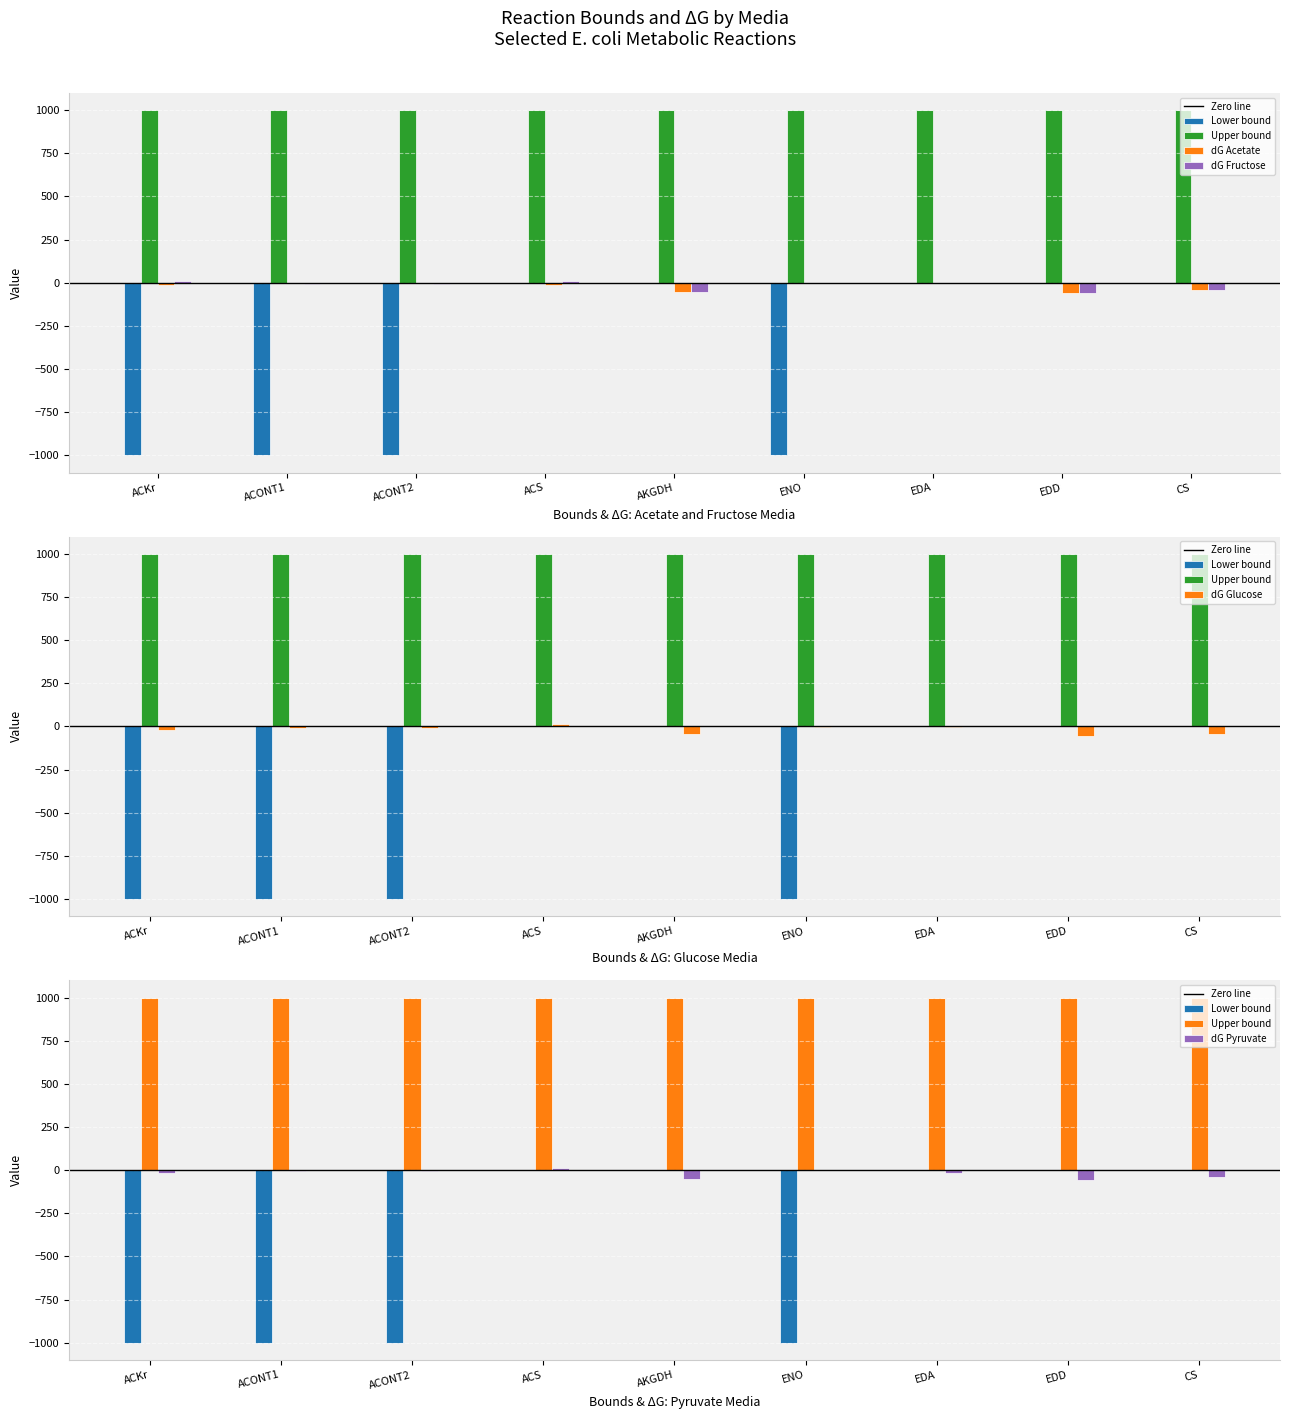

What is the average value of the dG Pyruvate series?

-19.4